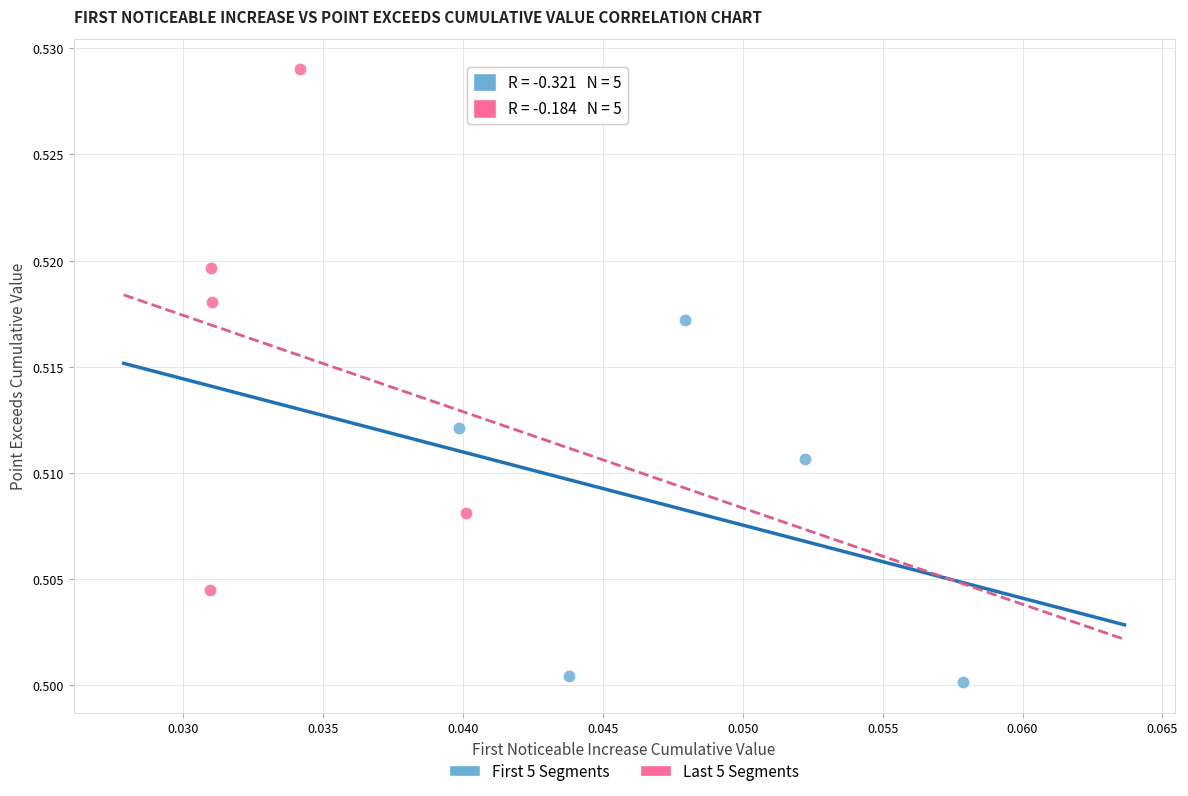

Which series contains the lowest Y value?

First 5 Segments